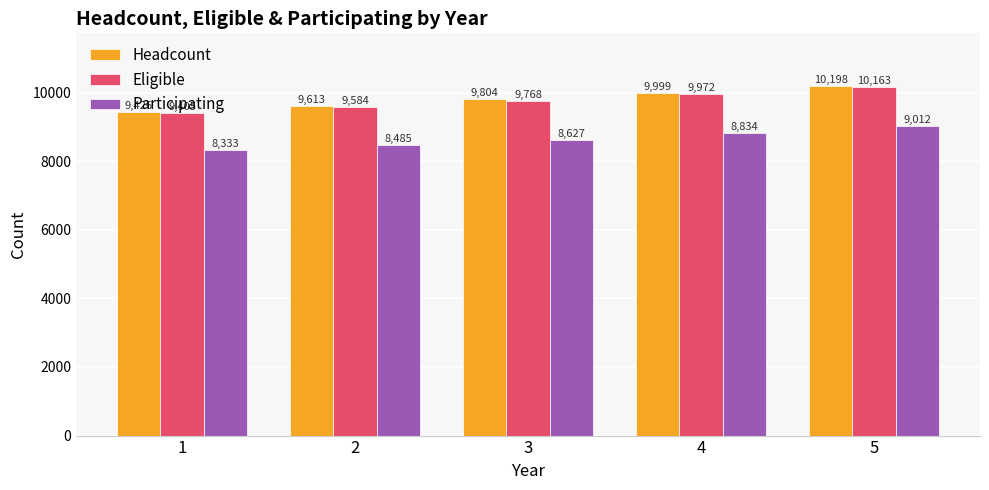

Reading left to right, list all the values displayed in this chart.

Headcount: 9426	9613	9804	9999	10198
Eligible: 9405	9584	9768	9972	10163
Participating: 8333	8485	8627	8834	9012